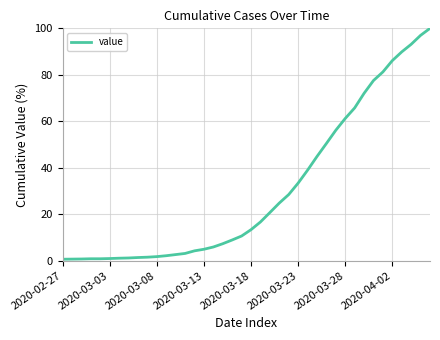

What is the maximum value shown in the chart?

100.0